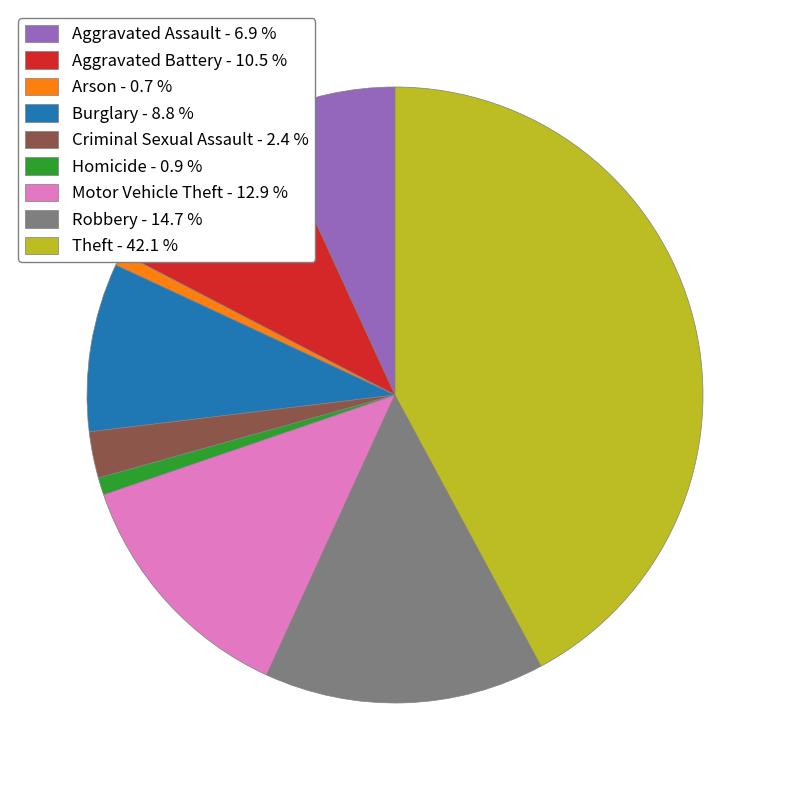

Is Robbery the majority of the pie?

No